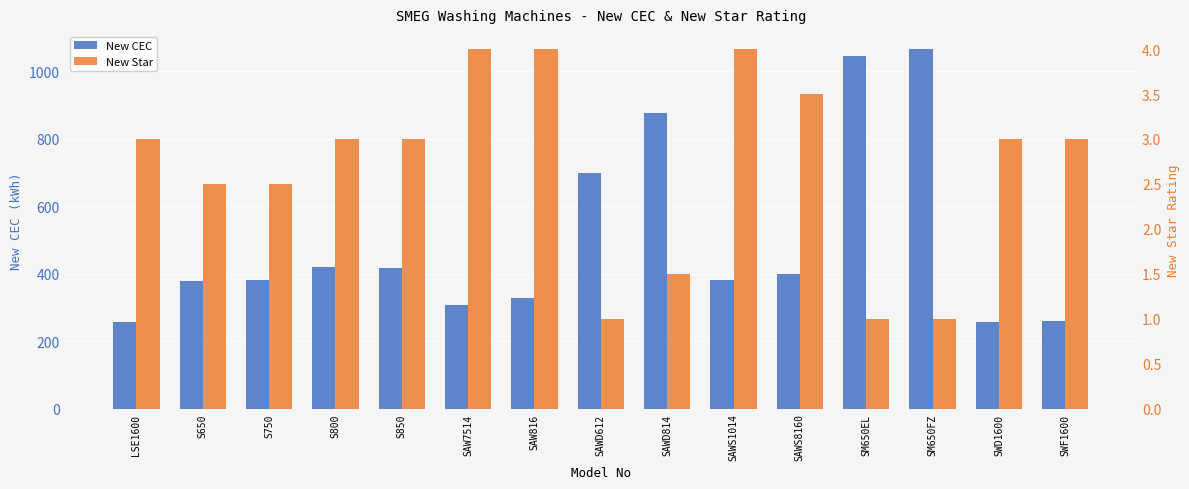

True or false: New Star has a value of 2.3 at SAWD814.

False